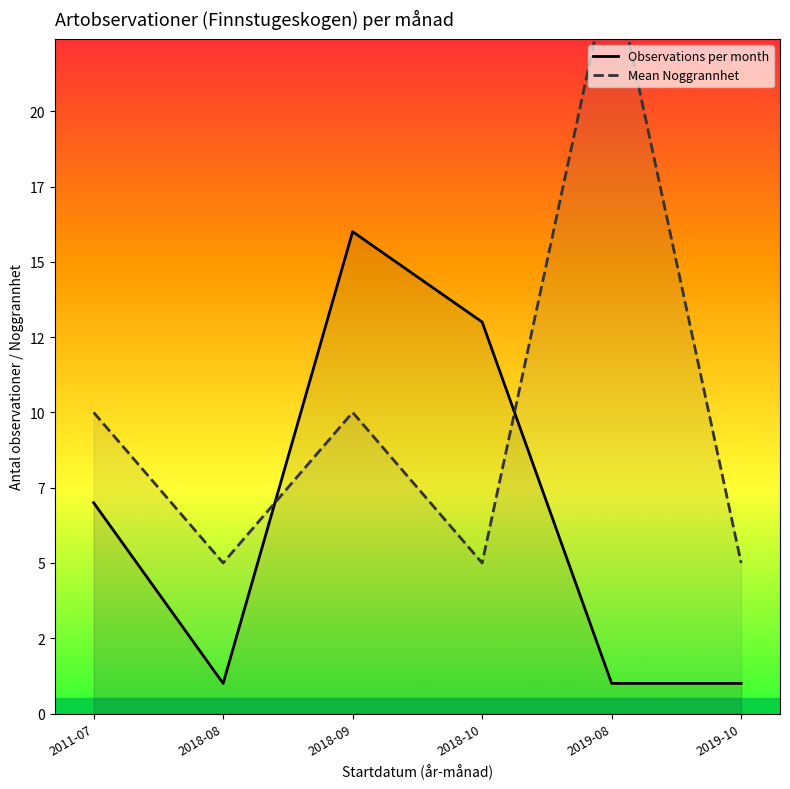

True or false: Observations per month has more than 0 points higher than both neighbors.

True